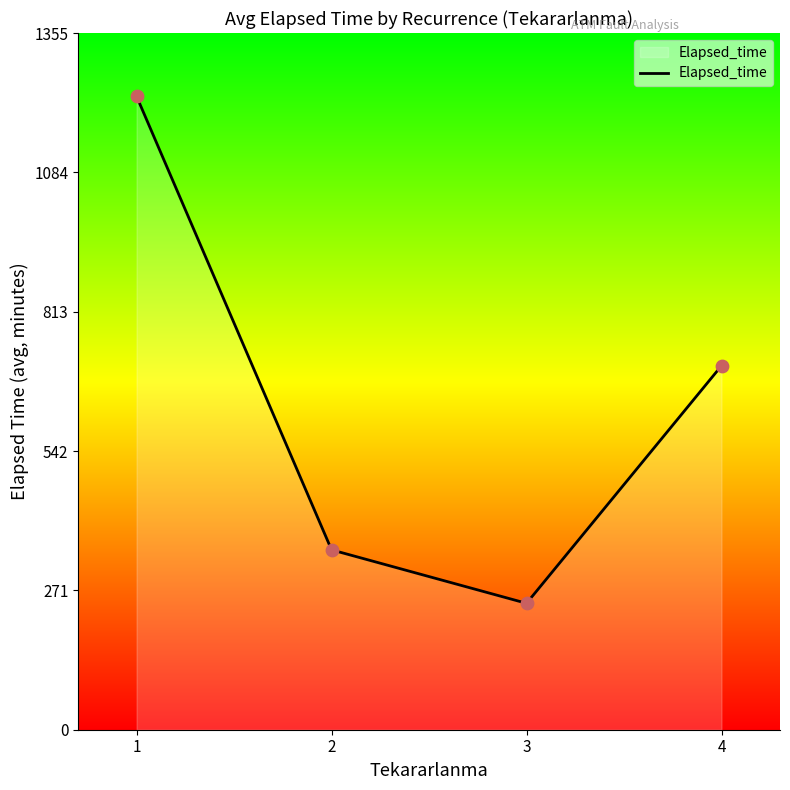

What is the change in value from 3 to 4?

+462.3